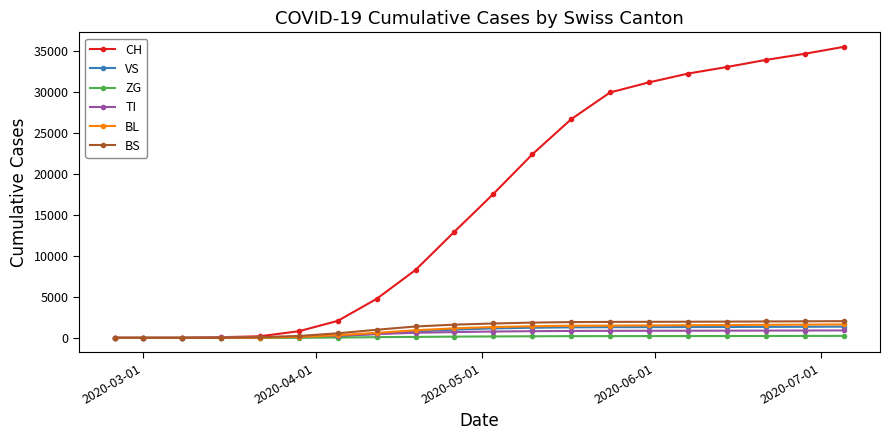

Which series has the largest total across all categories?

CH